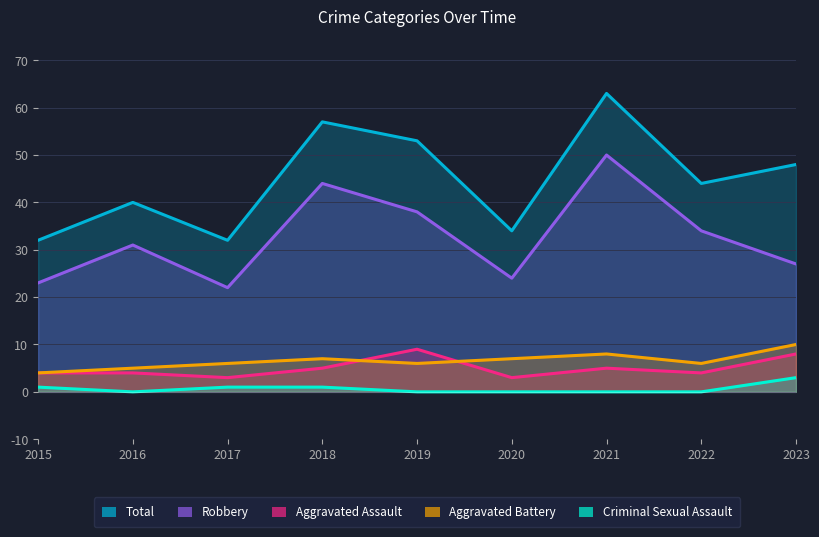

Between 2023 and 2019, which is larger?

2019